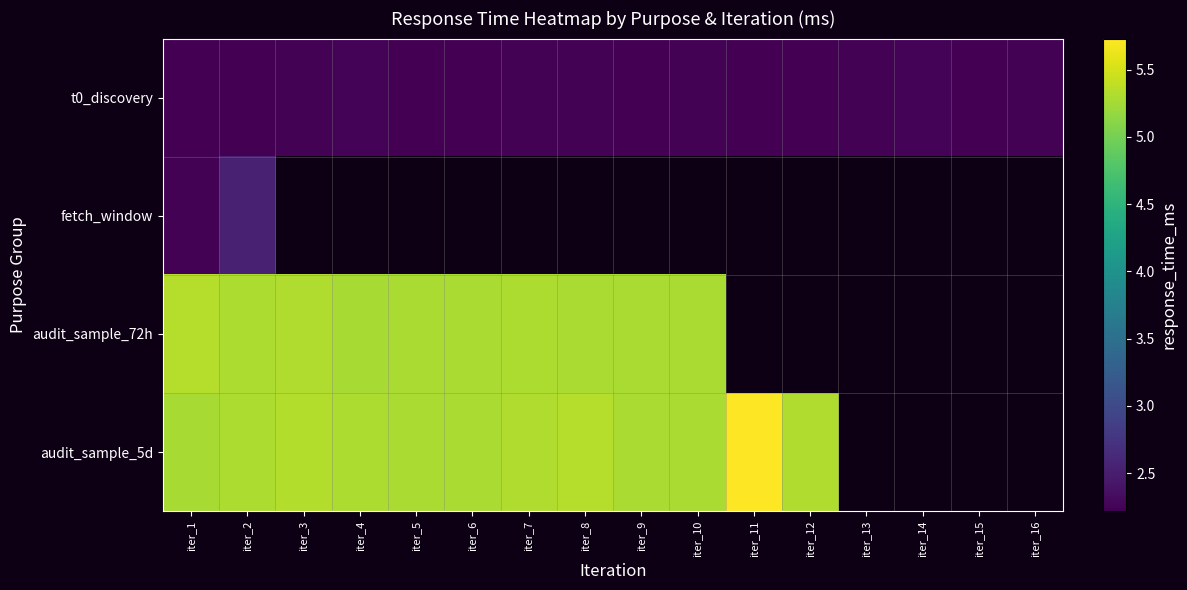

What is the sum of the t0_discovery values at iter_13 and iter_4?

4.5